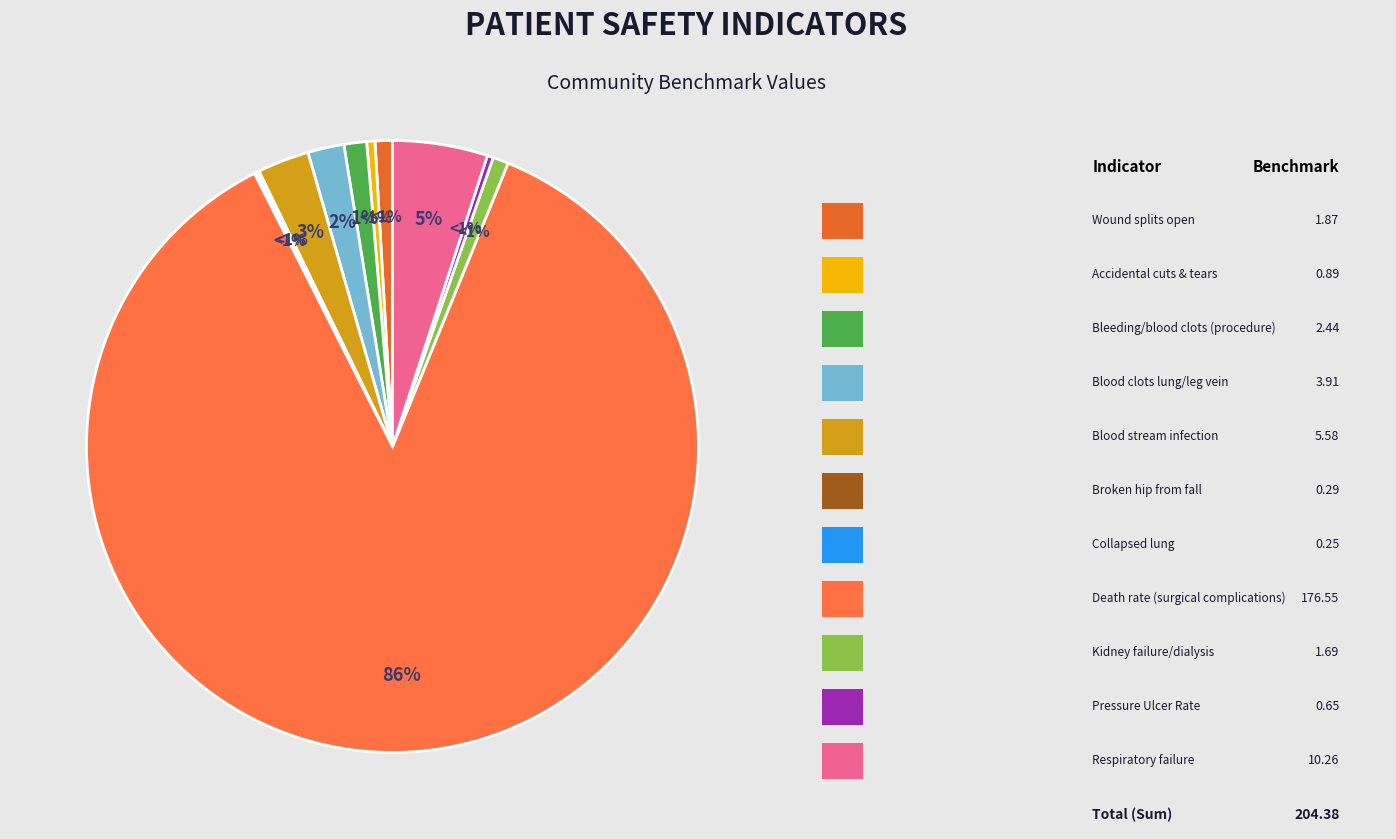

How many slices are in this pie chart?

11